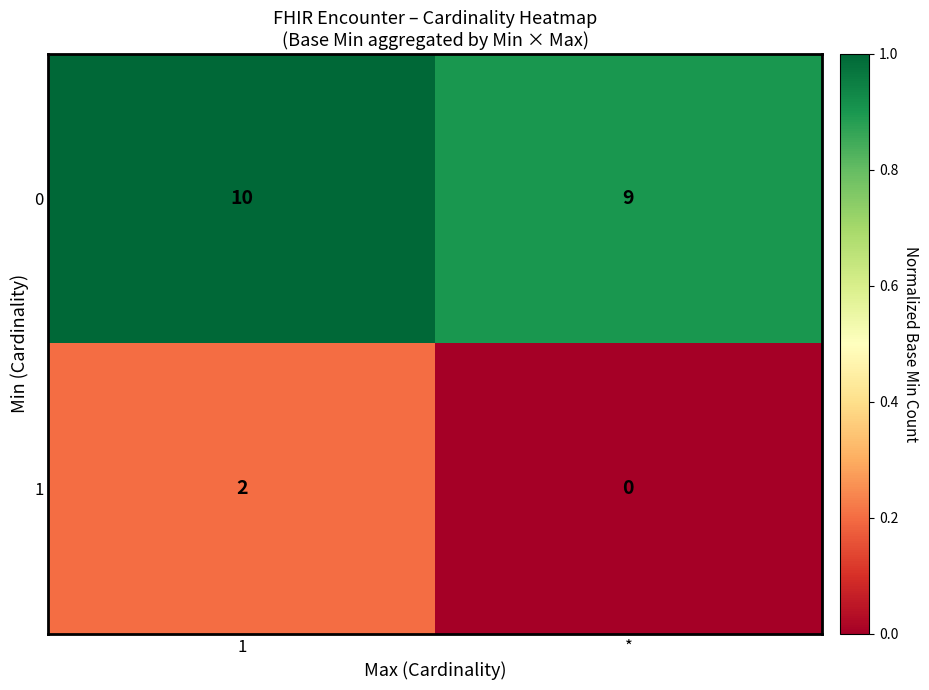

What is the total value across all series at 1?

12